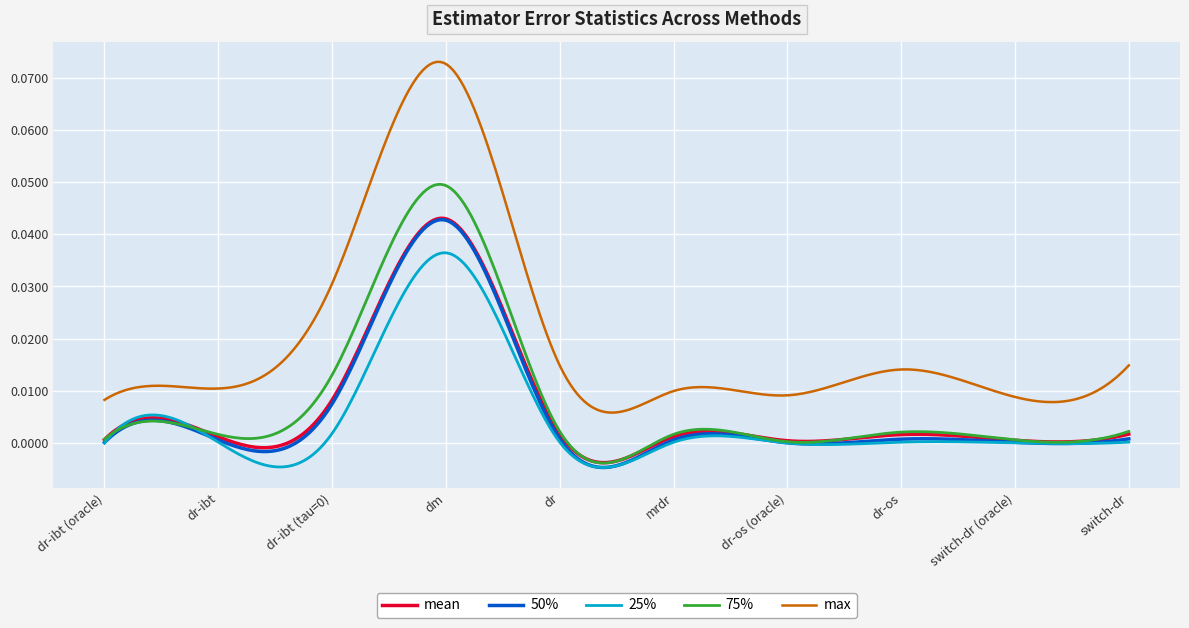

Count the number of data series in this chart.

5